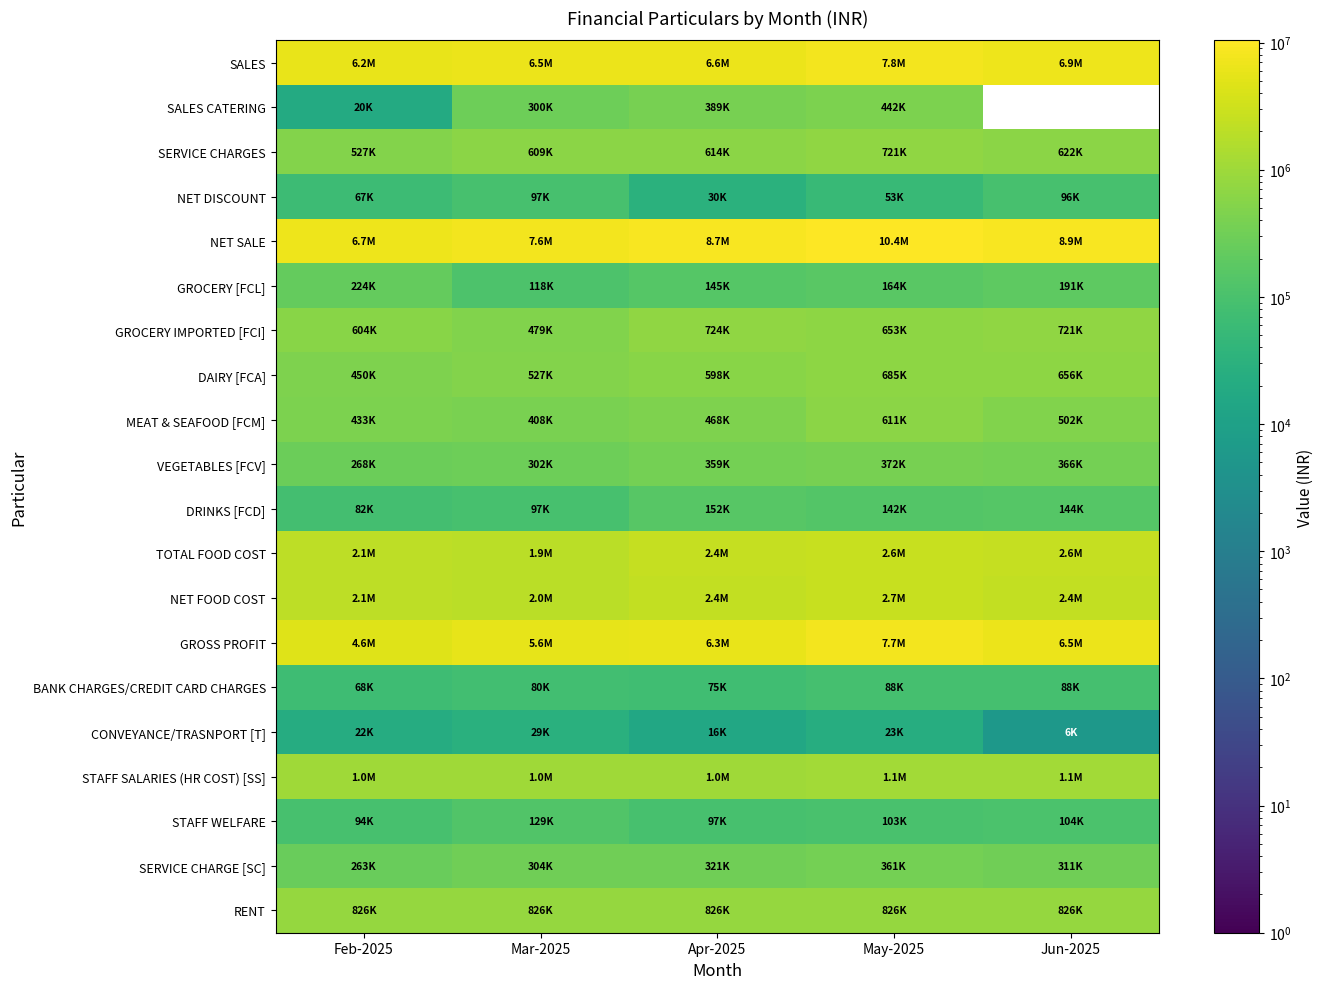

Rank the series at Jun-2025 from lowest to highest value.

SALES CATERING, CONVEYANCE/TRASNPORT [T], BANK CHARGES/CREDIT CARD CHARGES, NET DISCOUNT, STAFF WELFARE, DRINKS [FCD], GROCERY [FCL], SERVICE CHARGE [SC], VEGETABLES [FCV], MEAT & SEAFOOD [FCM], SERVICE CHARGES, DAIRY [FCA], GROCERY IMPORTED [FCI], RENT, STAFF SALARIES (HR COST) [SS], NET FOOD COST, TOTAL FOOD COST, GROSS PROFIT, SALES, NET SALE